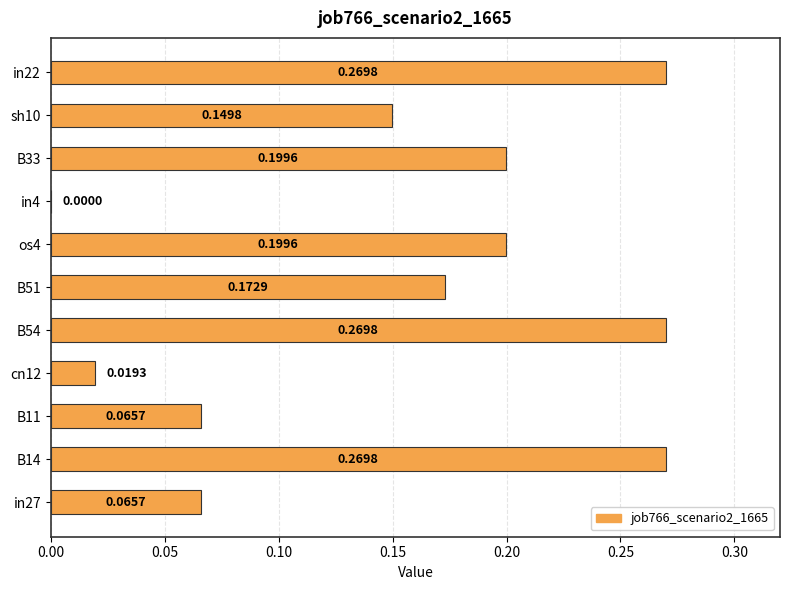

Between in4 and cn12, which is larger?

cn12